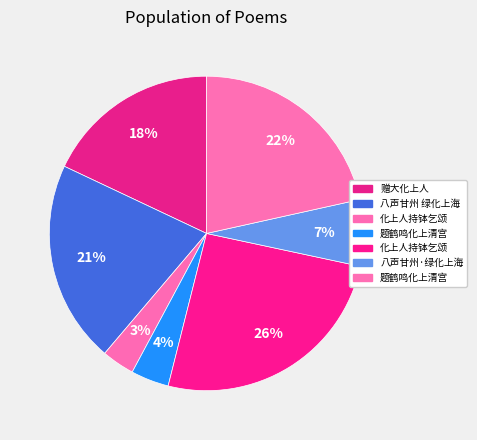

Count the number of slices in the pie.

7